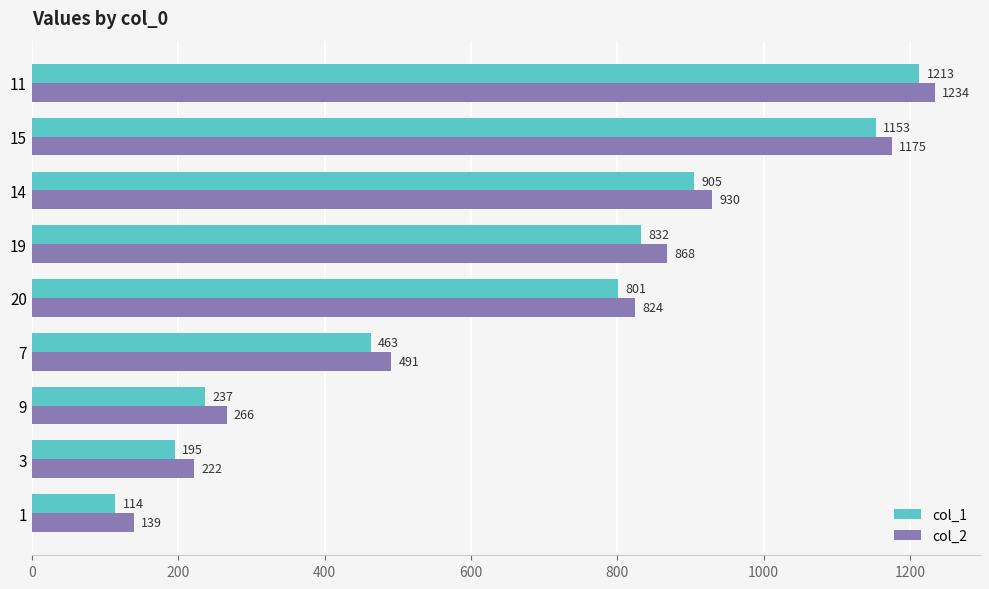

Which series has the largest range (max minus min)?

col_1